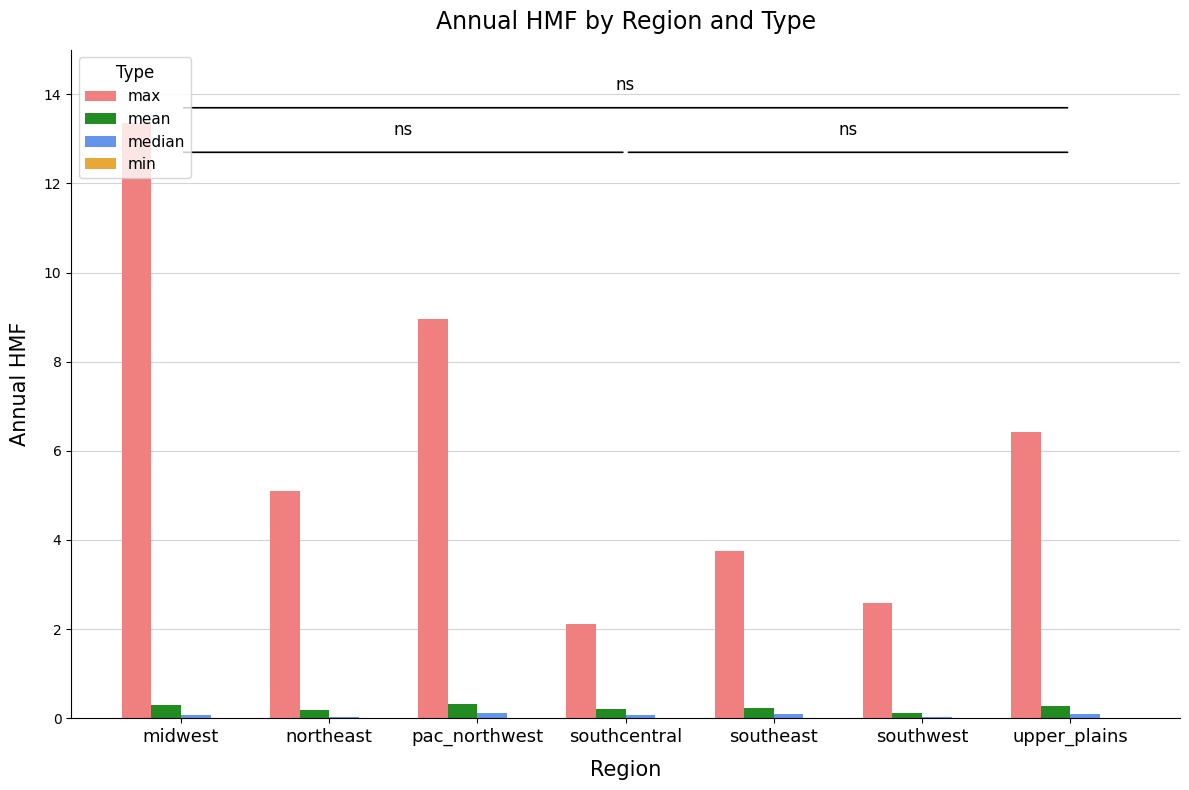

How many groups of bars are there?

7